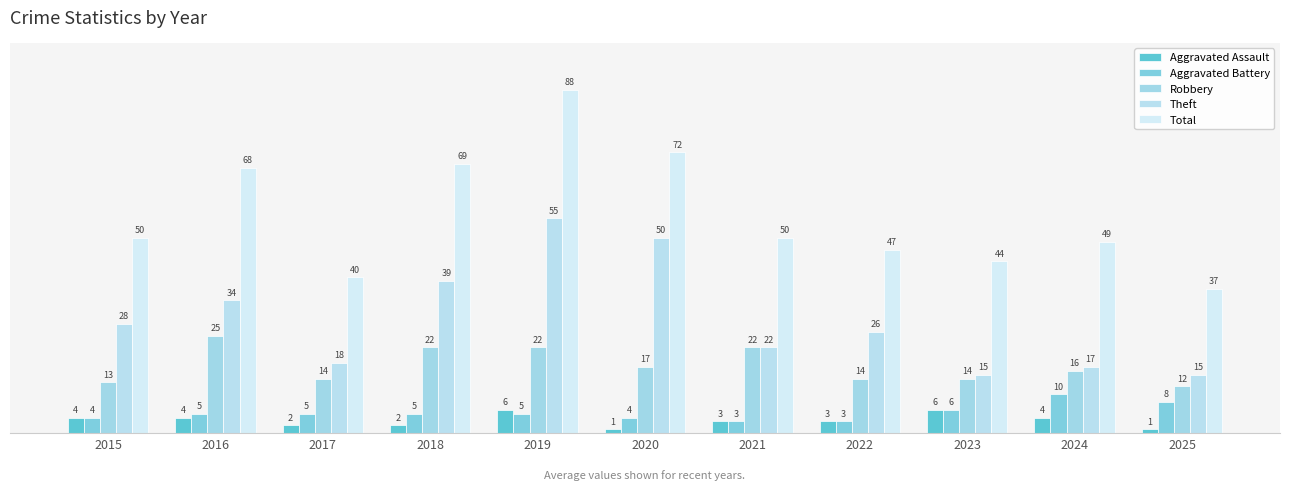

What are all the series names shown in the legend?

Aggravated Assault, Aggravated Battery, Robbery, Theft, Total